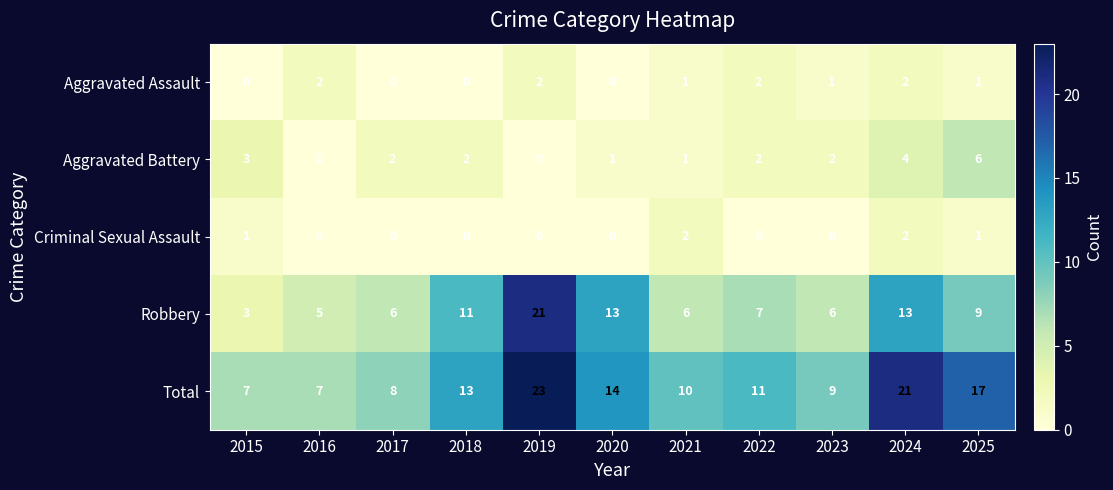

True or false: Criminal Sexual Assault has a value of 0 at 2022.

True